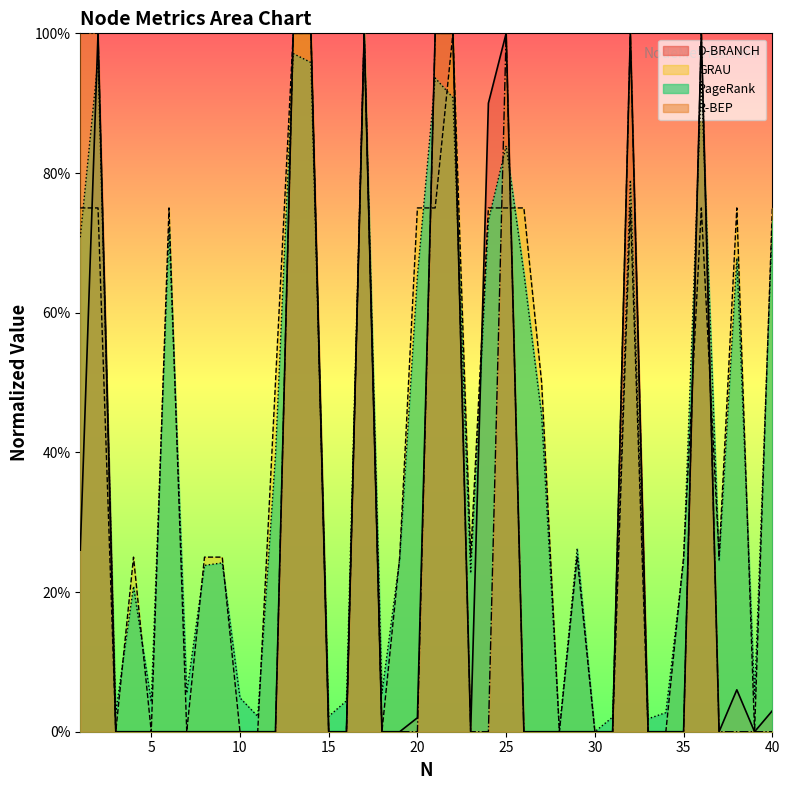

True or false: PageRank has more than 2 points higher than both neighbors.

True